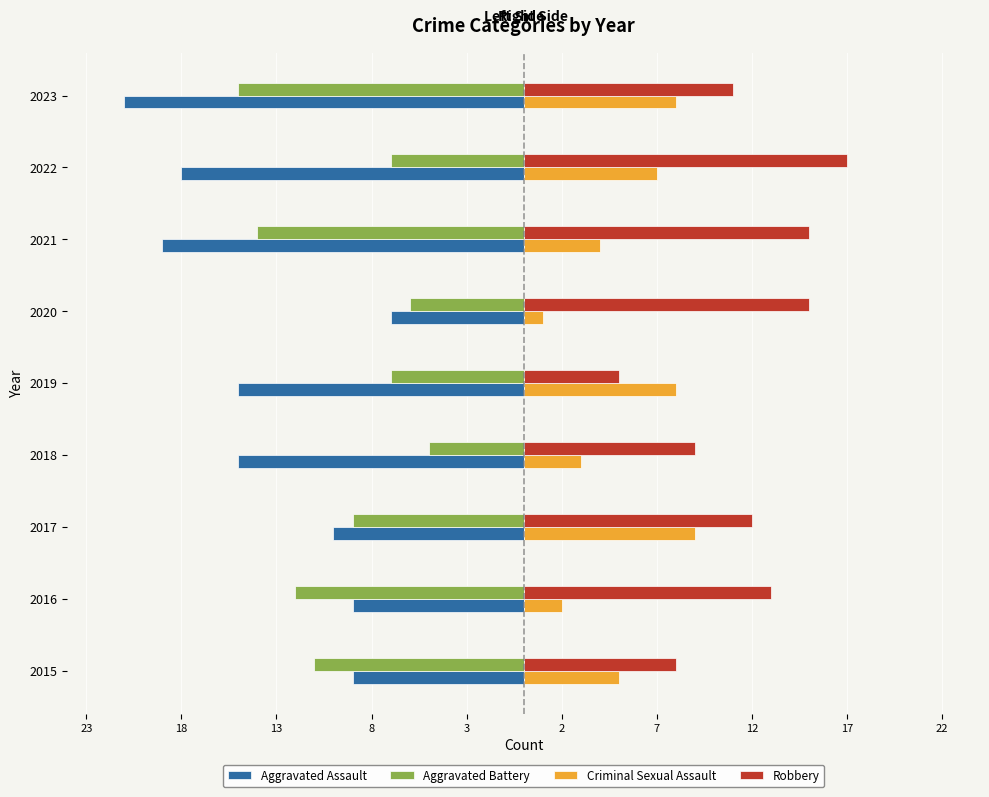

What are all the series names shown in the legend?

Aggravated Assault, Aggravated Battery, Criminal Sexual Assault, Robbery